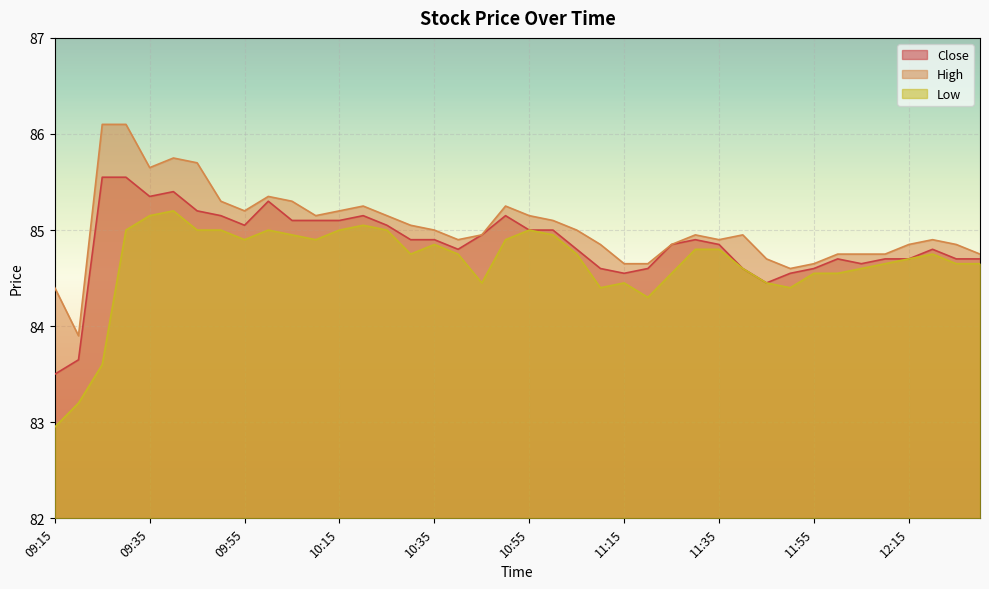

True or false: Close and Low cross at least once.

False